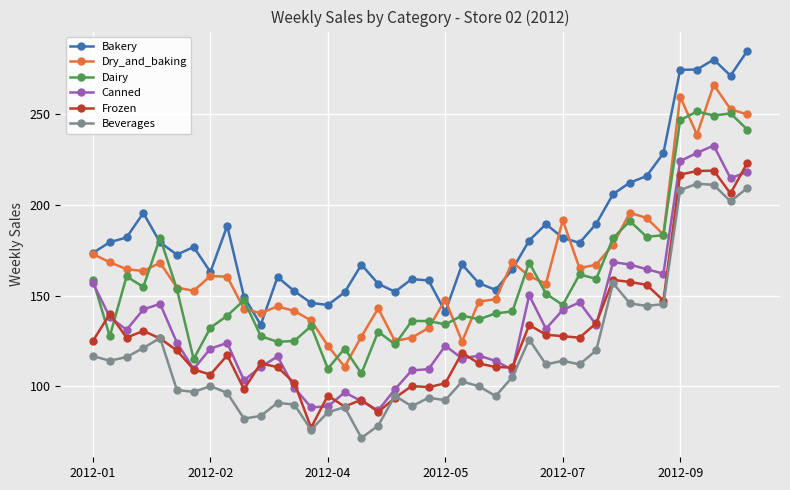

Rank the series by their maximum value, from highest to lowest.

Bakery, Dry_and_baking, Dairy, Canned, Frozen, Beverages